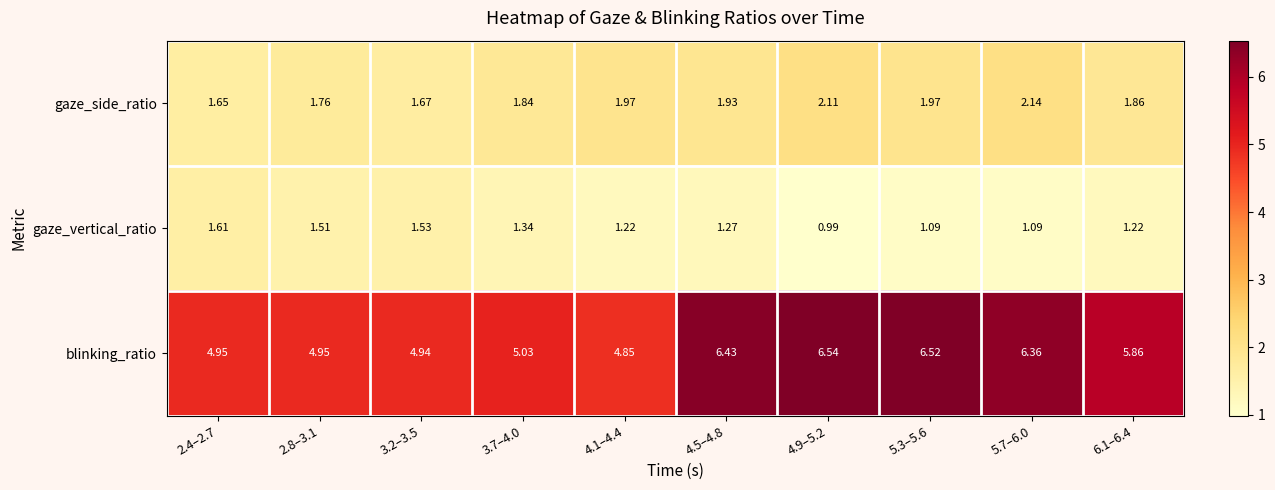

Which series changed the most between 2.8–3.1 and 5.7–6.0?

blinking_ratio